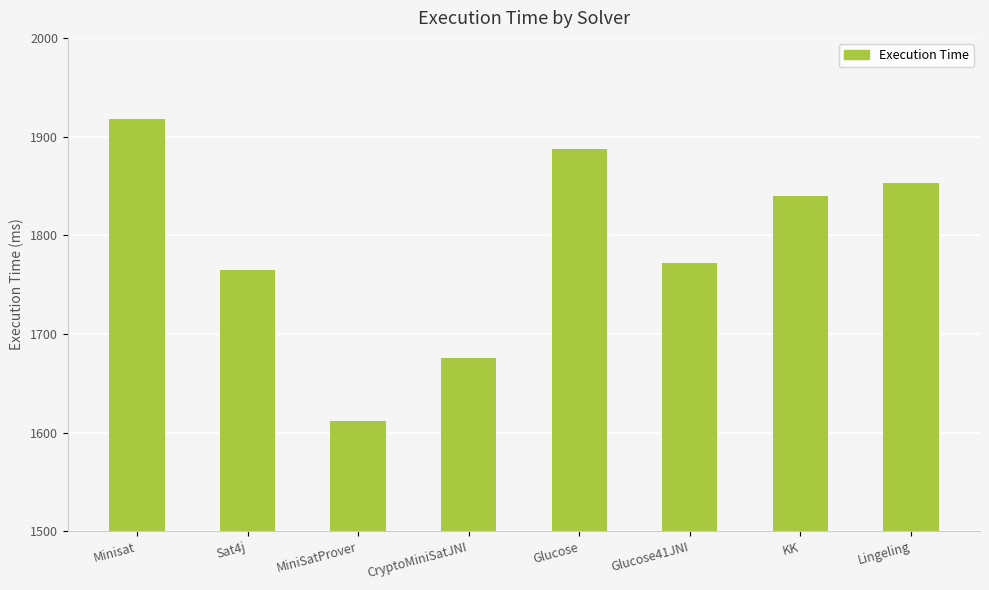

True or false: the data shows 989 at Sat4j.

False